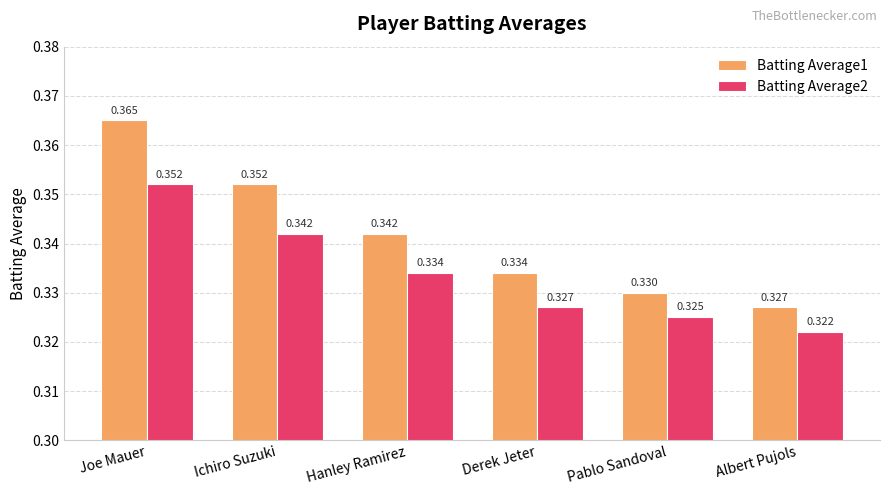

Is the value of Batting Average1 at Albert Pujols greater than the value of Batting Average2 at Hanley Ramirez?

No